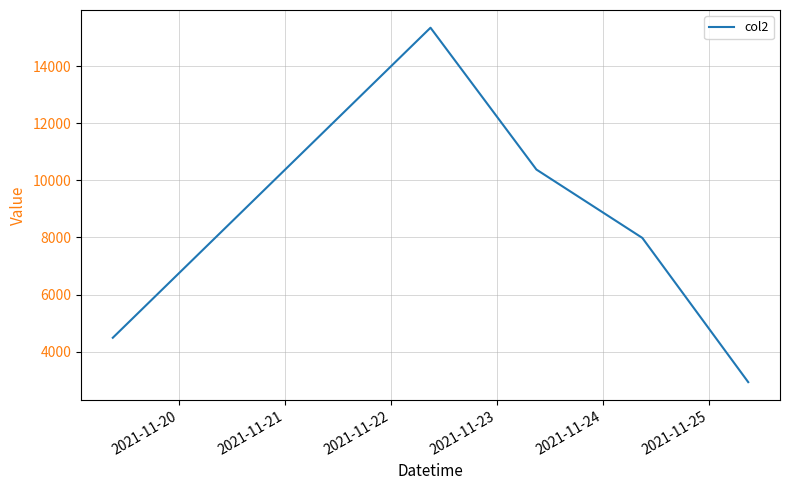

How many lines are shown in the chart?

1